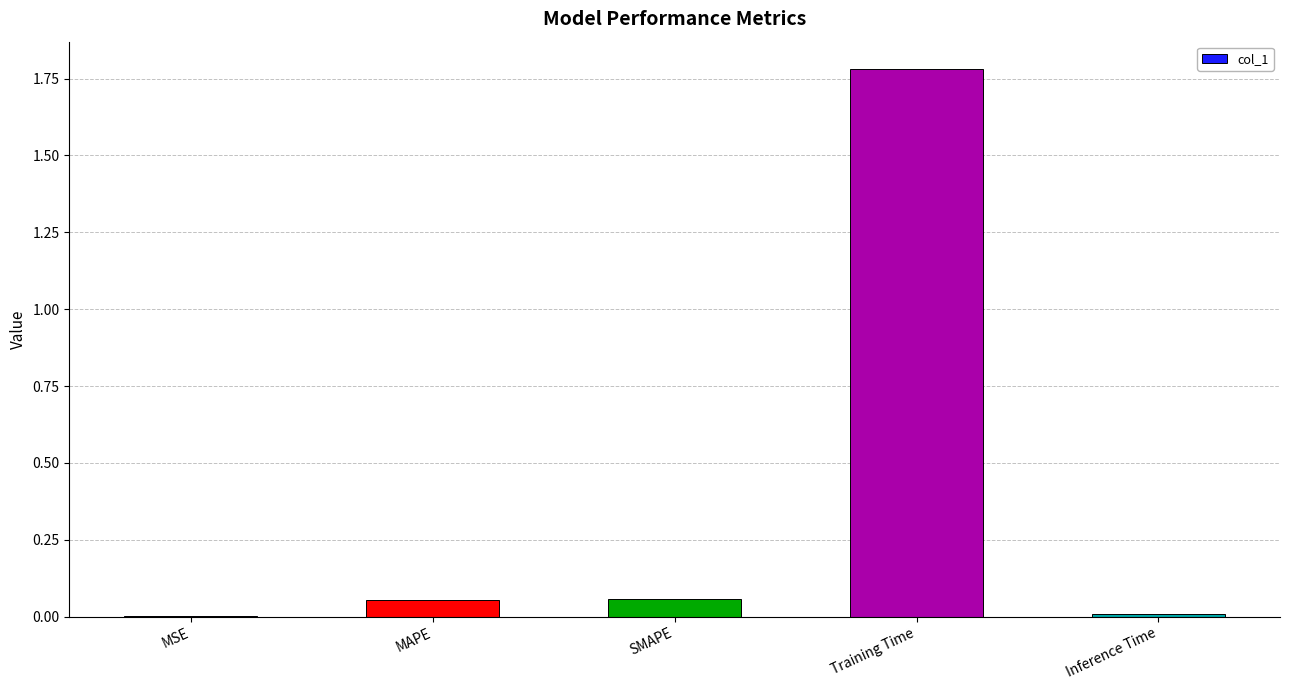

At which category does the chart reach its peak across all series?

Training Time